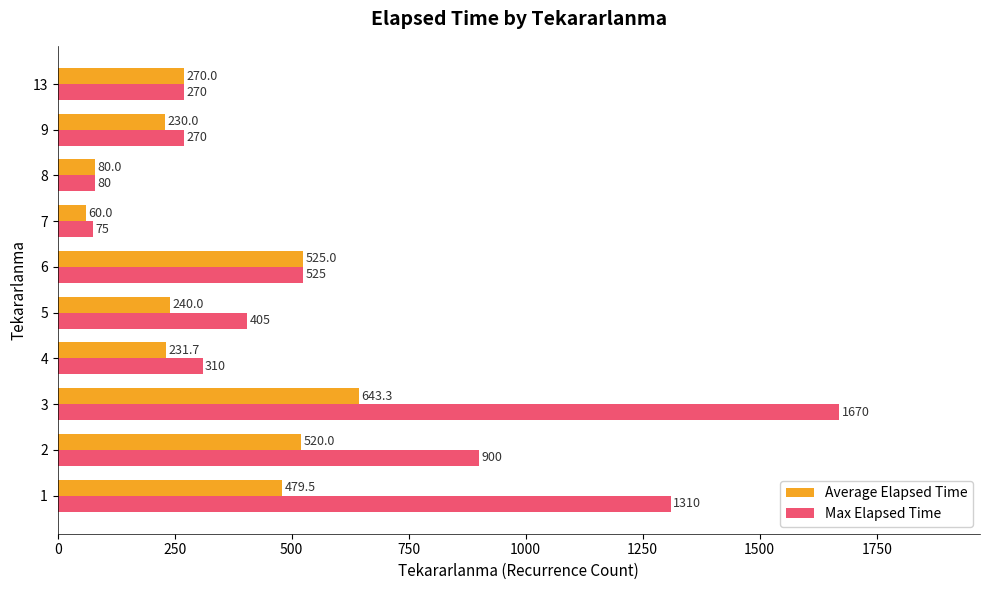

At which category is the sum across all series the highest?

3